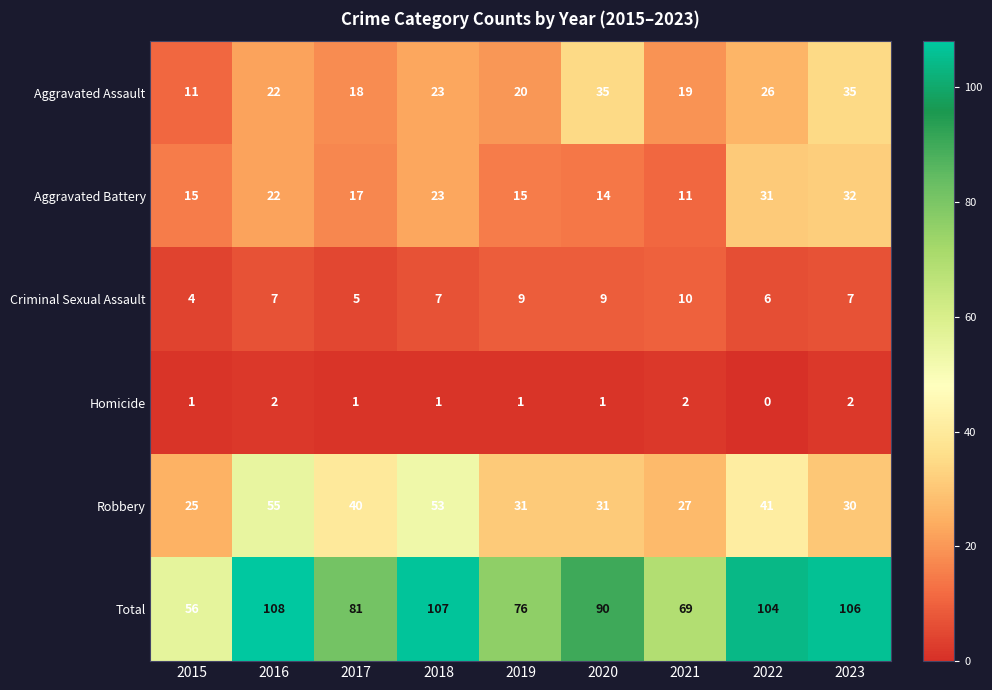

True or false: Aggravated Assault has a value of 8 at 2023.

False